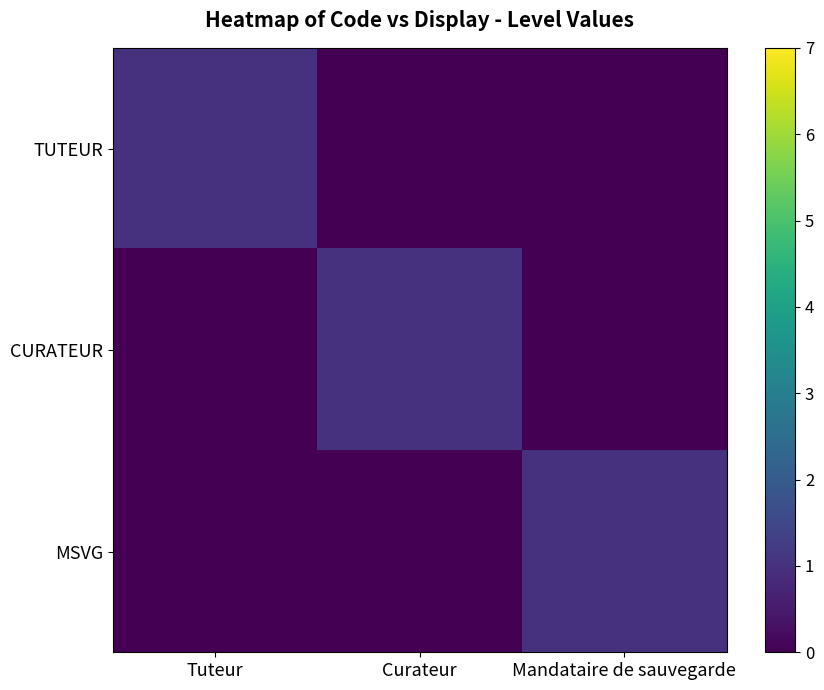

At Curateur, list the series in order from largest to smallest.

CURATEUR, TUTEUR, MSVG